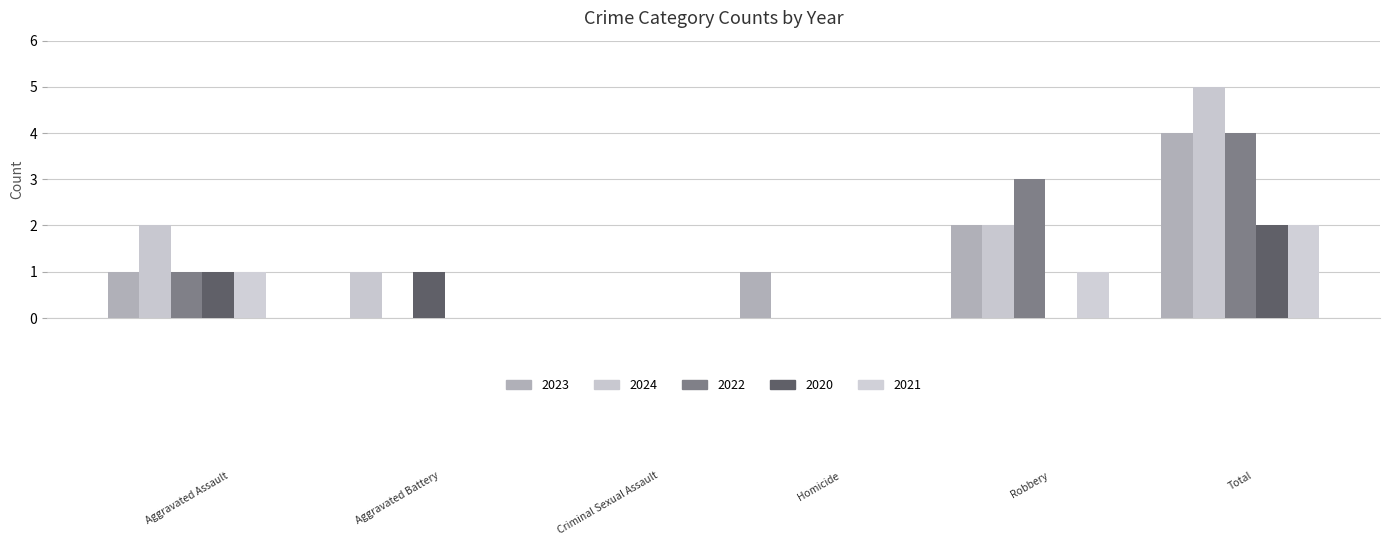

How many distinct data groups are displayed?

5